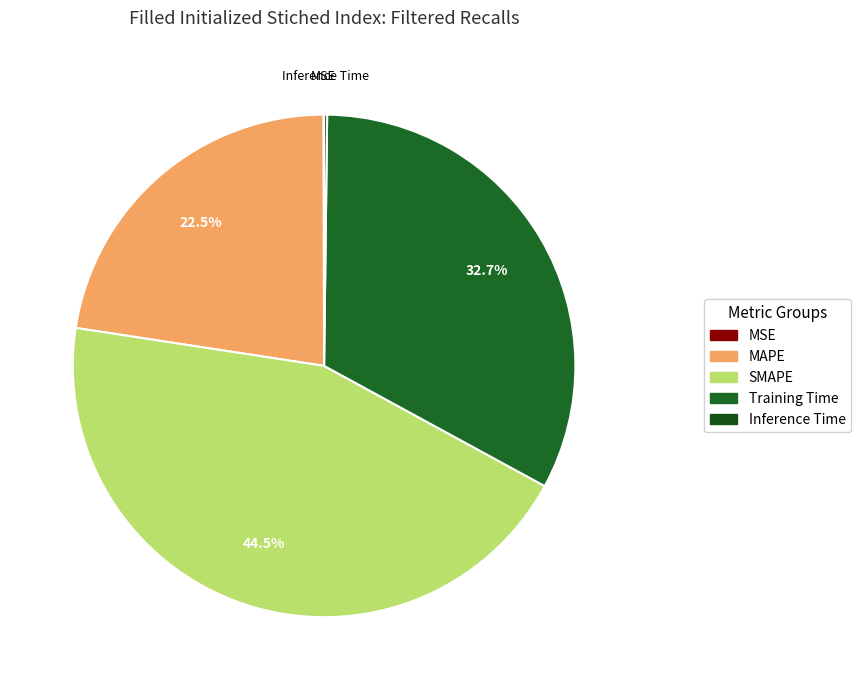

To the nearest percent, what portion does SMAPE represent?

44%